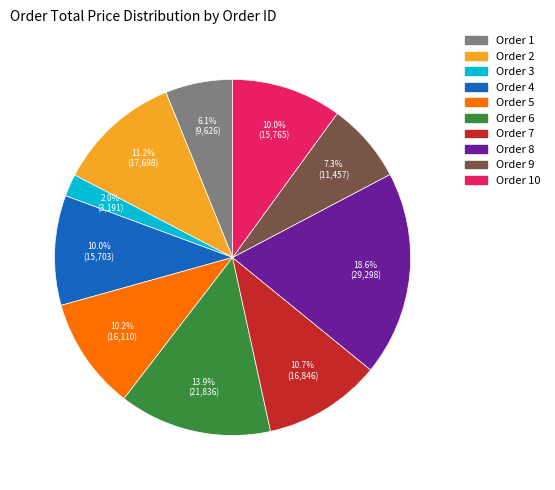

Is there a majority slice in this chart?

No